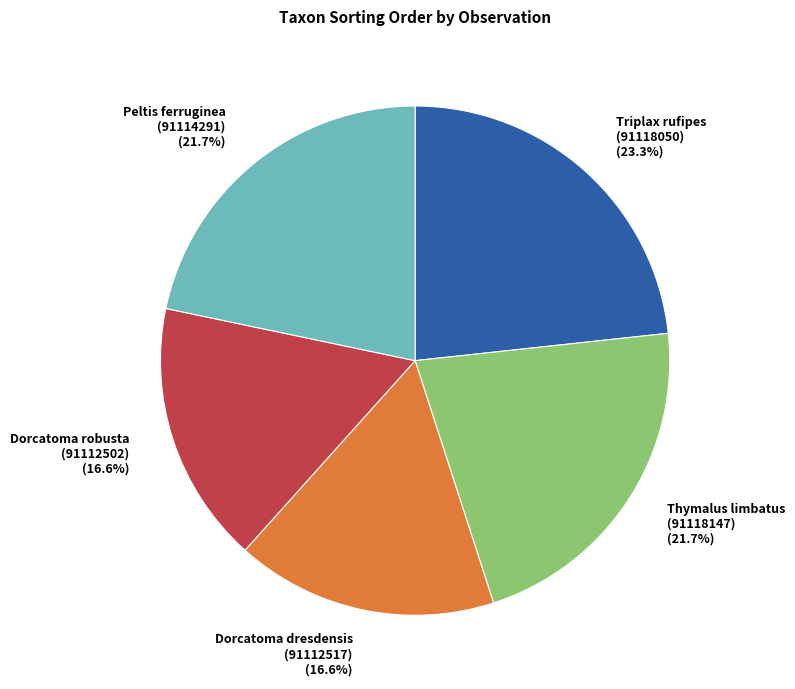

Between Triplax rufipes (91118050) and Dorcatoma dresdensis (91112517), which is larger?

Triplax rufipes (91118050)